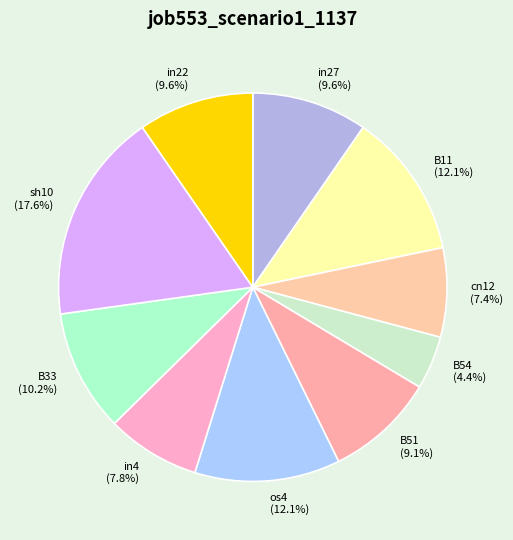

What percentage is NOT represented by B51?

90.9%